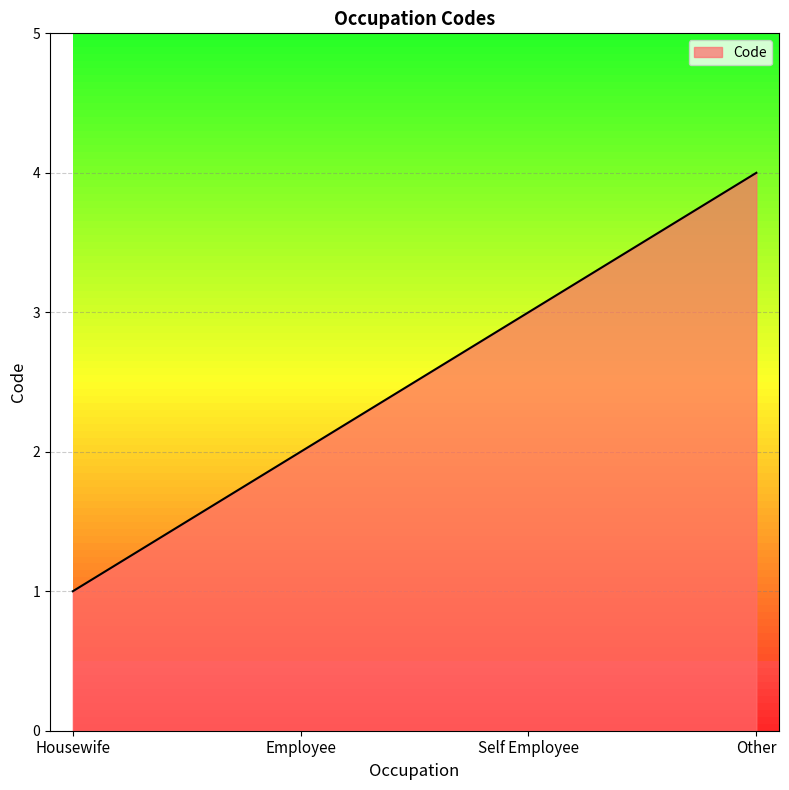

What position from the right is Housewife?

4